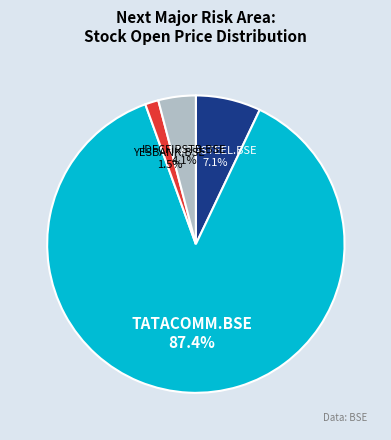

To the nearest percent, what portion does TATACOMM.BSE represent?

87%